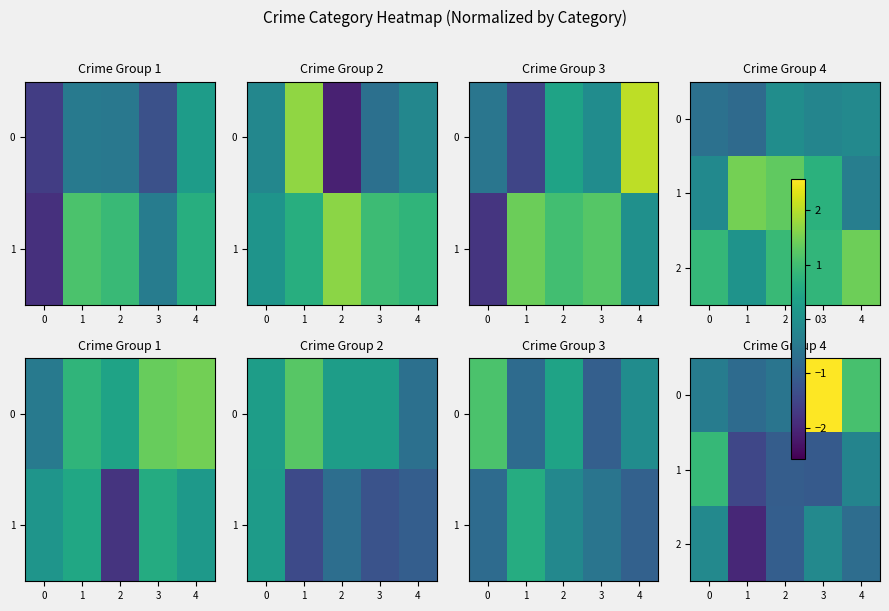

The value of 1 at 0 is 0.6. True or false?

False